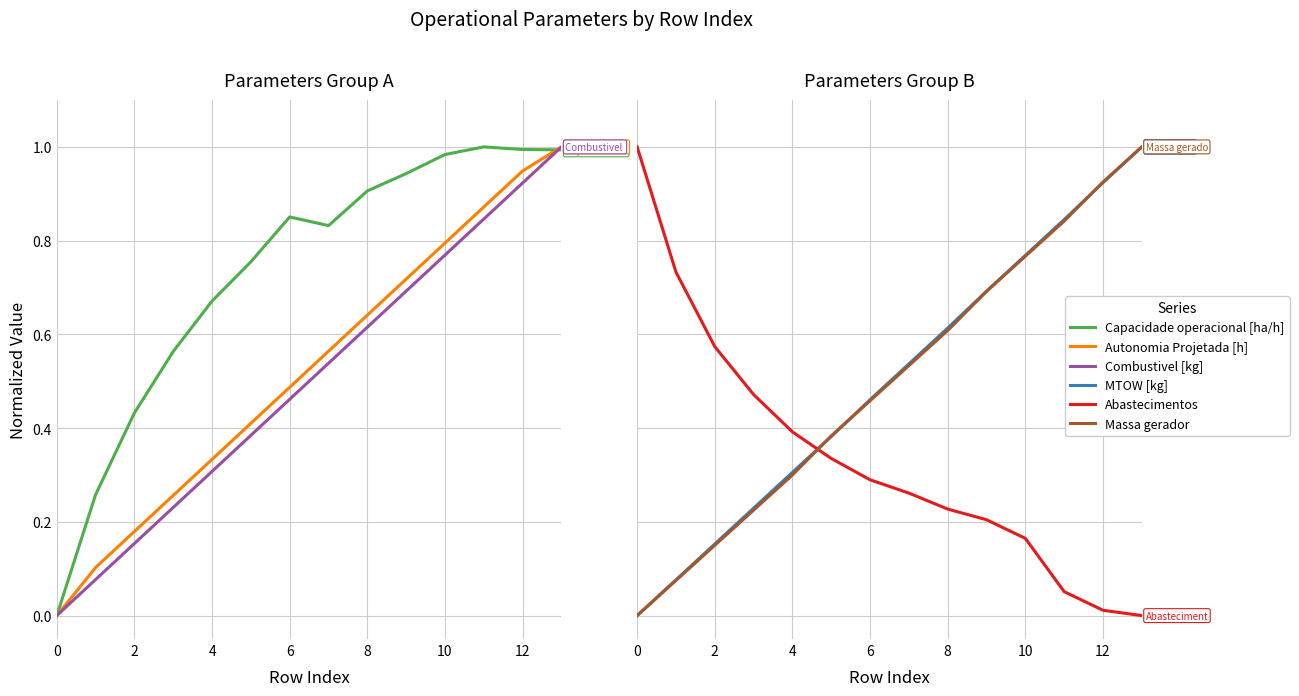

At how many categories does at least one series exceed 0?

14